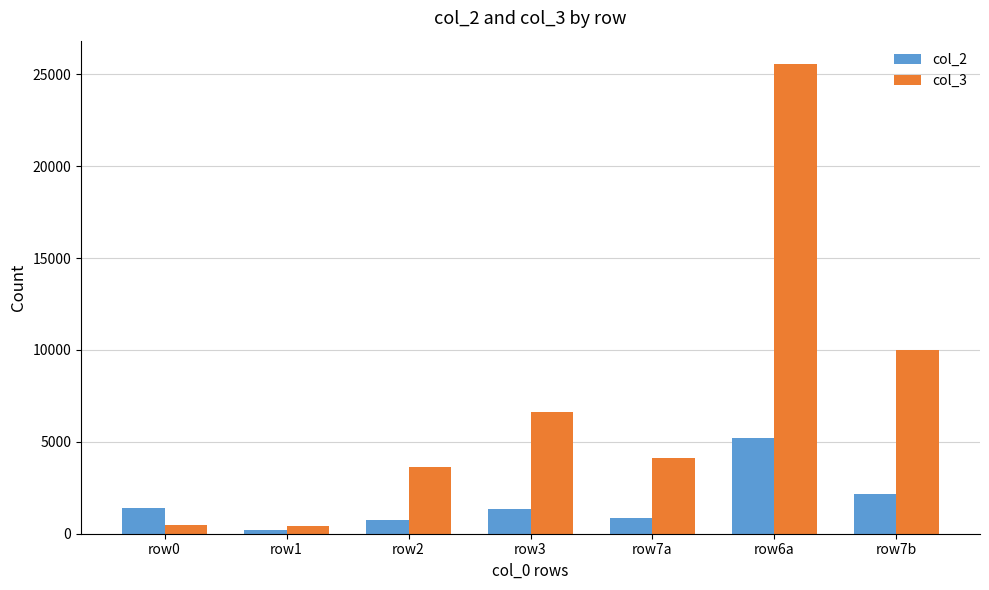

True or false: col_2 has a value of 772 at row2.

True